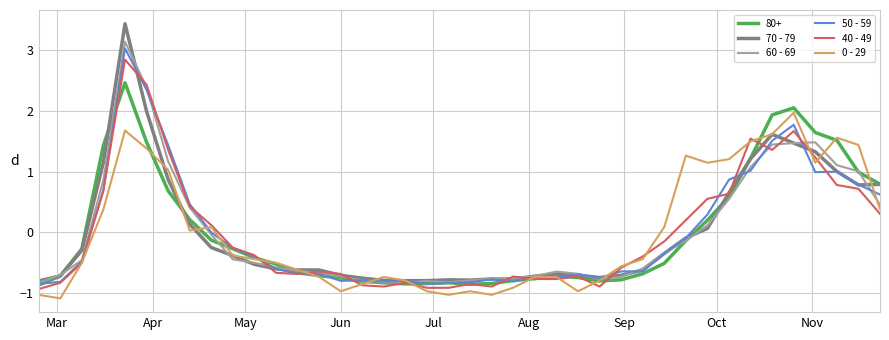

Which series has the widest spread of values?

70 - 79